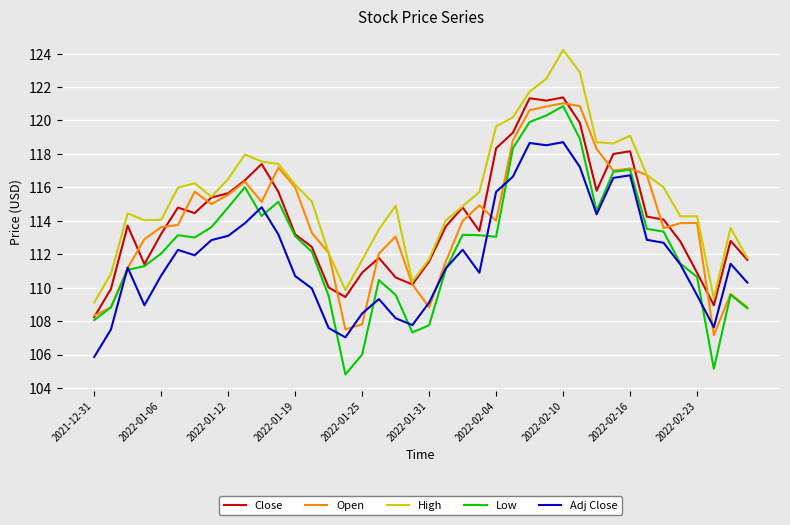

Does the chart display data point markers on the line(s)?

No